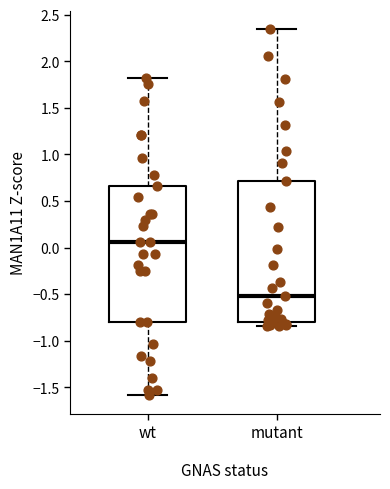

Which box has the lowest median line?

mutant